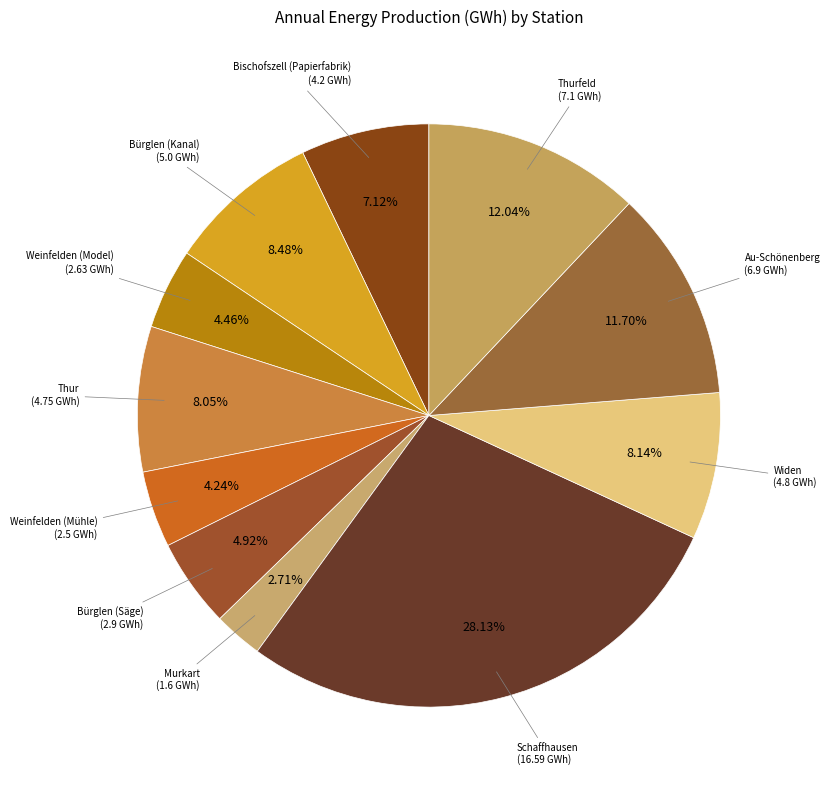

Which slice is the largest?

Schaffhausen